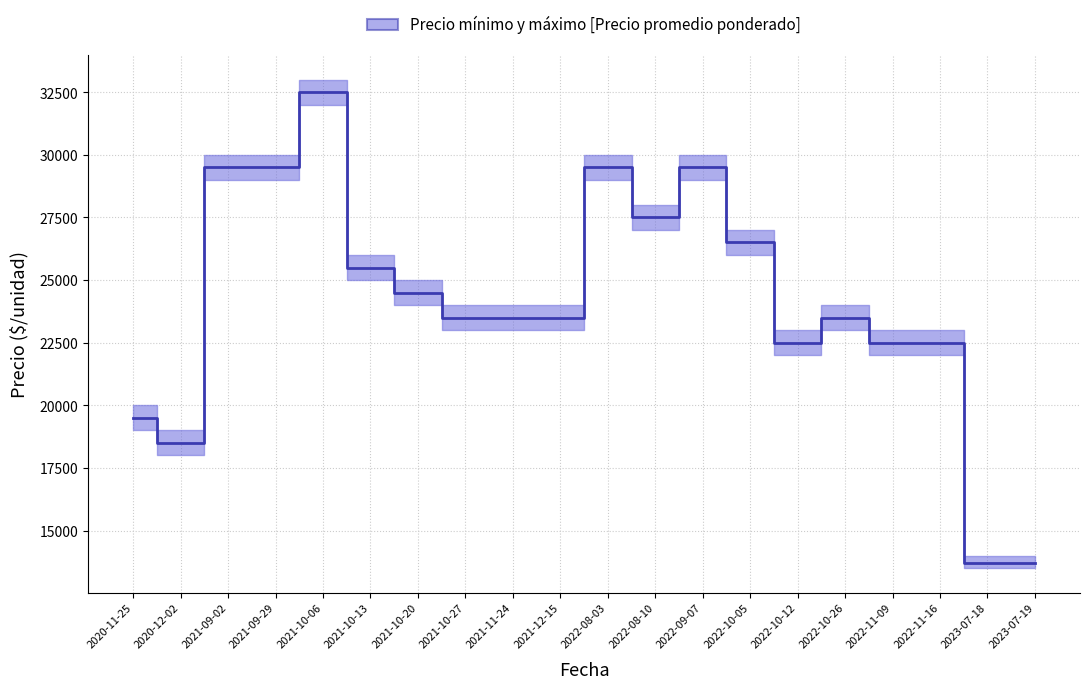

Which label corresponds to the largest value in the chart?

2021-10-06